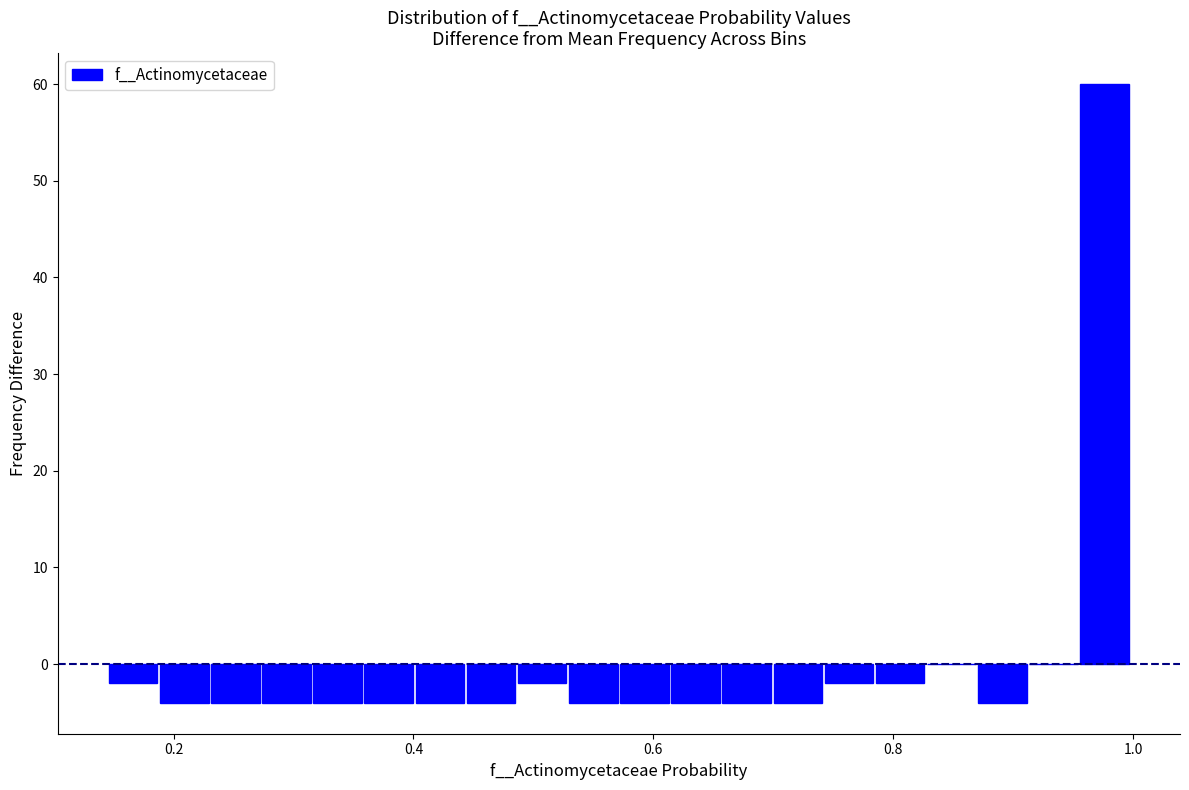

Around what value on the x-axis is the tallest bar? Give the approximate position of its centre, as read against the axis.

0.98